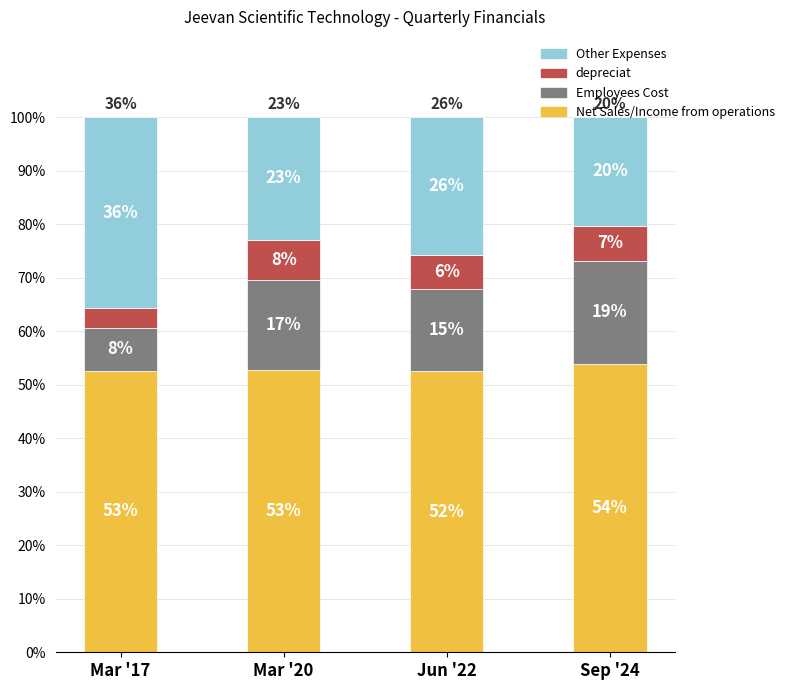

What are all the series names shown in the legend?

Other Expenses, depreciat, Employees Cost, Net Sales/Income from operations